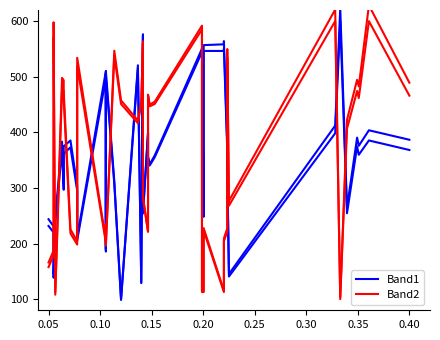

Where do Band1 and Band2 first cross each other?

0.05 and 0.10